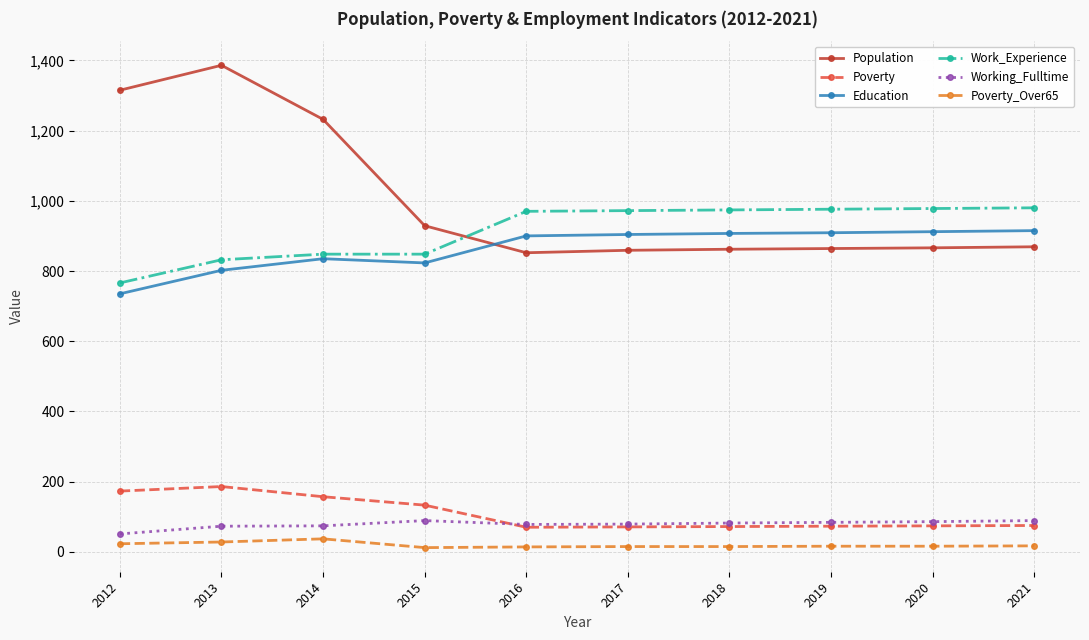

Is it true that Education equals 802 at 2013?

True